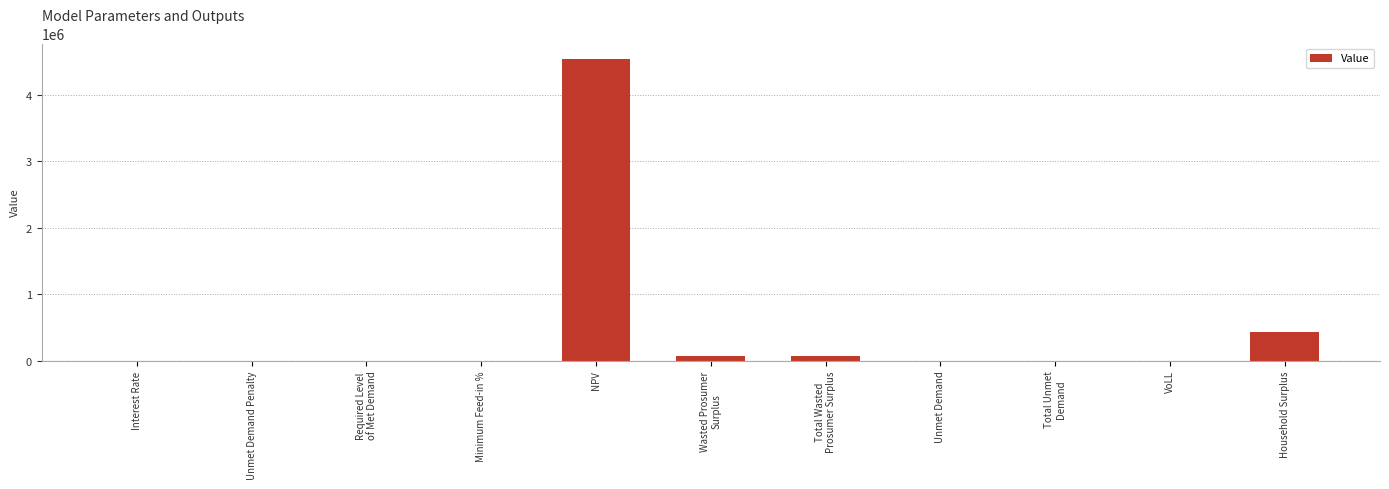

At which category does the chart reach its peak across all series?

NPV